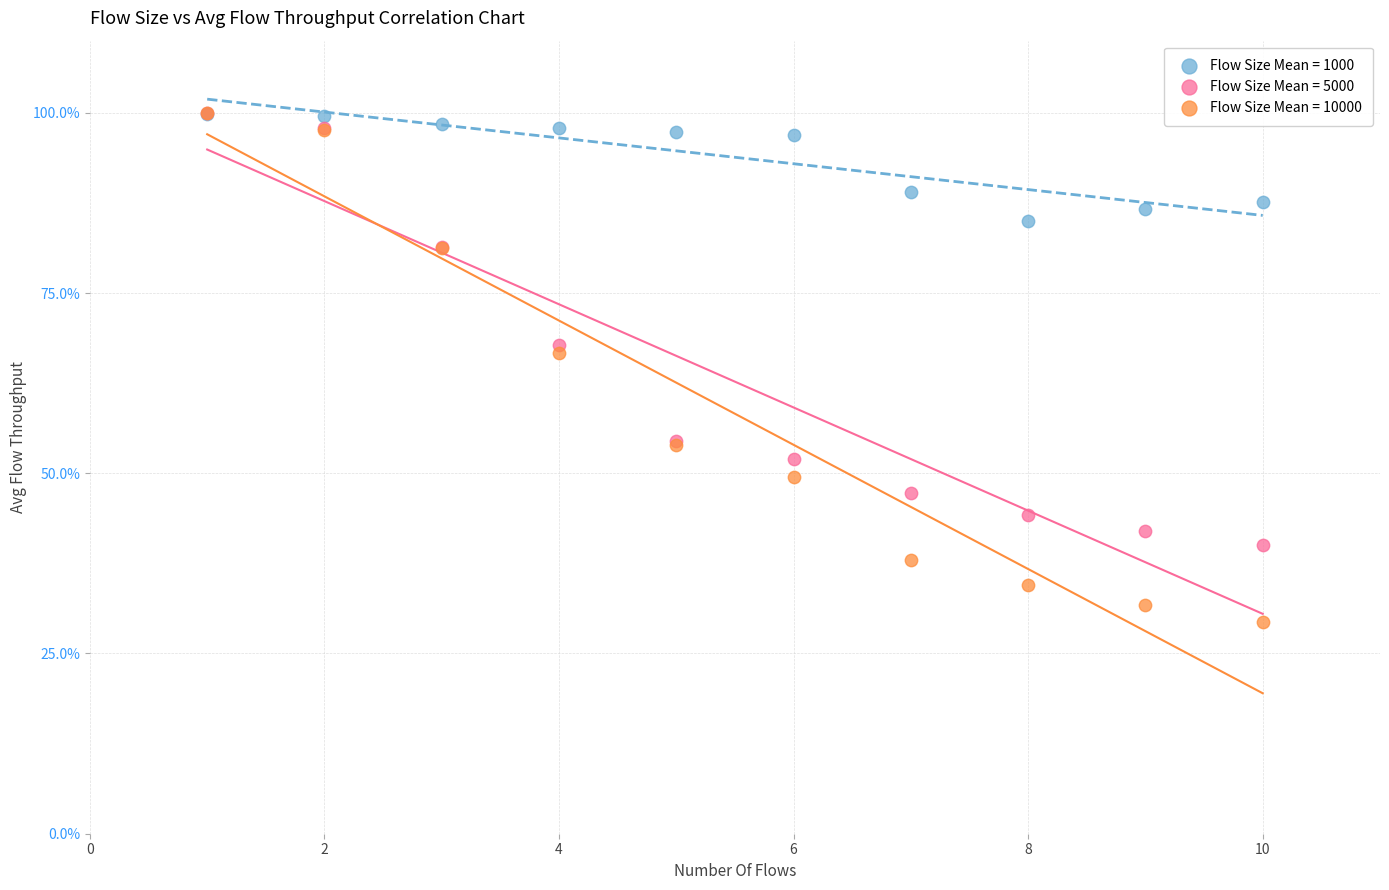

Which series has the largest Y range (max minus min)?

Flow Size Mean = 10000